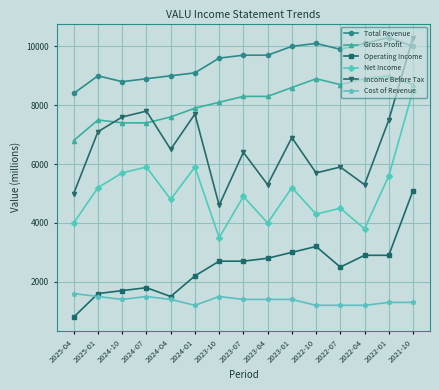

Where is the first local minimum for Income Before Tax?

2024-04